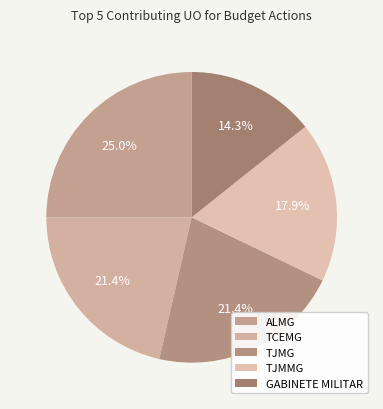

Is there any slice that represents more than half of the pie?

No